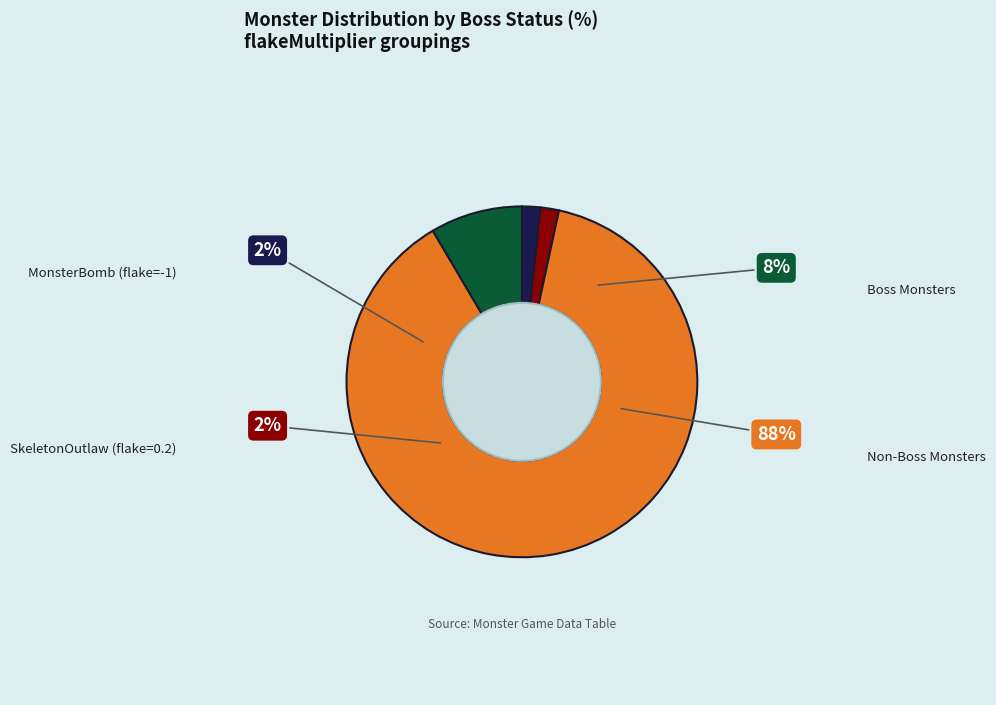

To the nearest percent, what percentage of the pie is flakeMultiplier=0.2?

2%